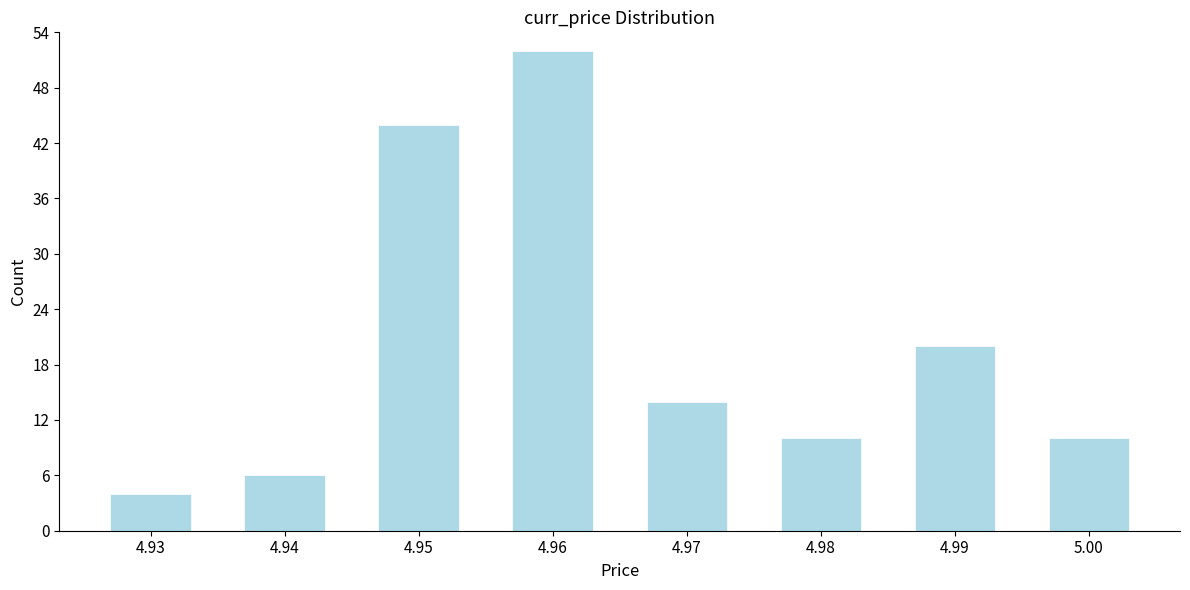

Reading left to right, extract all data points from this chart.

4	6	44	52	14	10	20	10